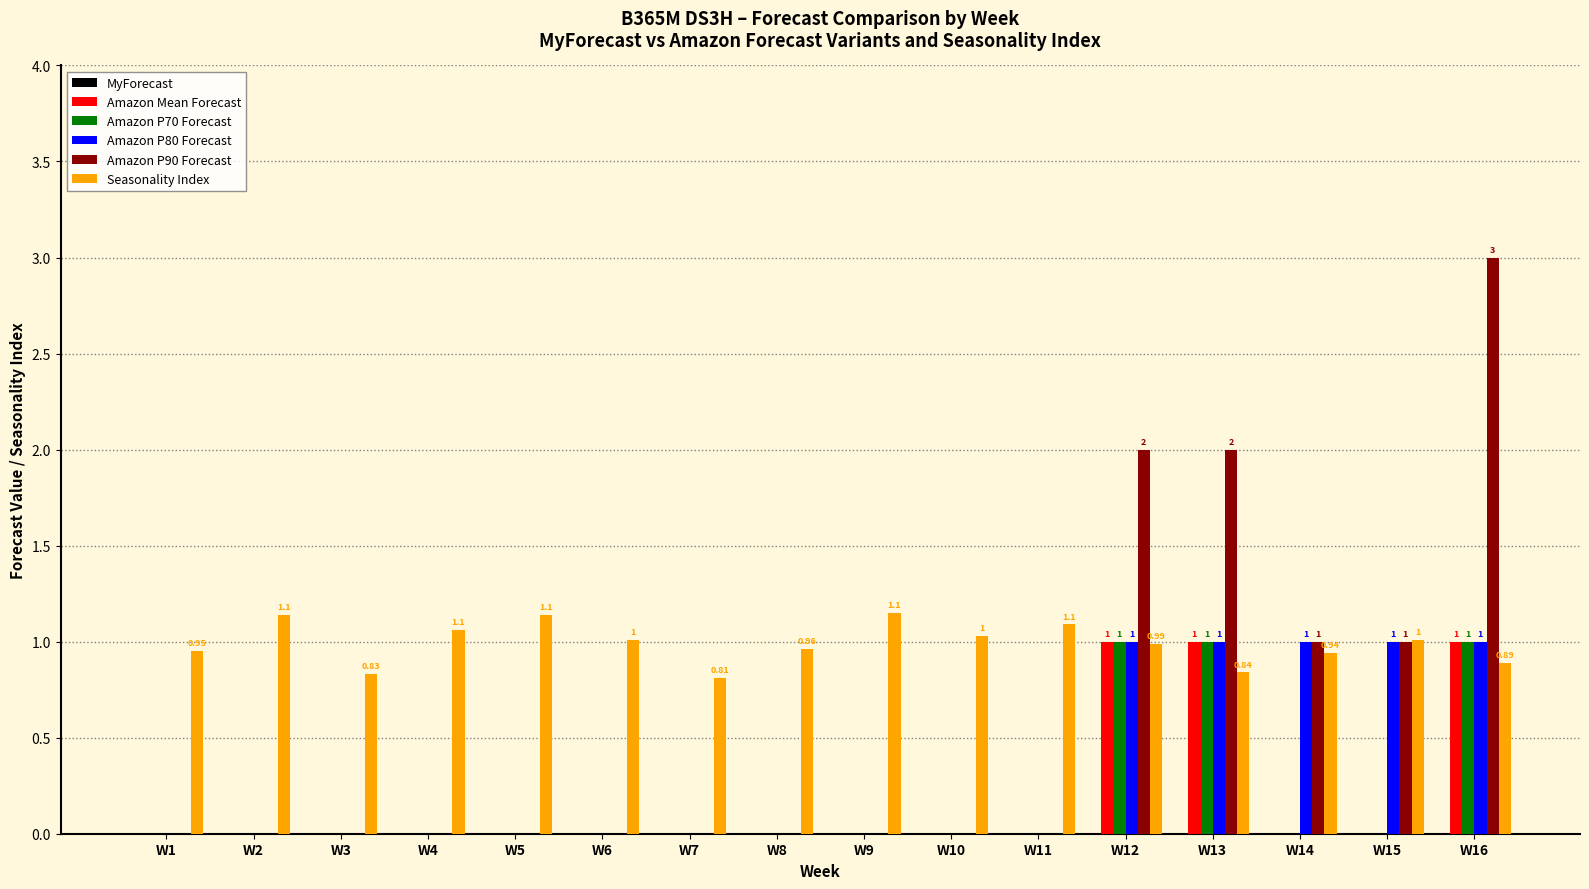

Which series changed the most between W3 and W16?

Amazon P90 Forecast